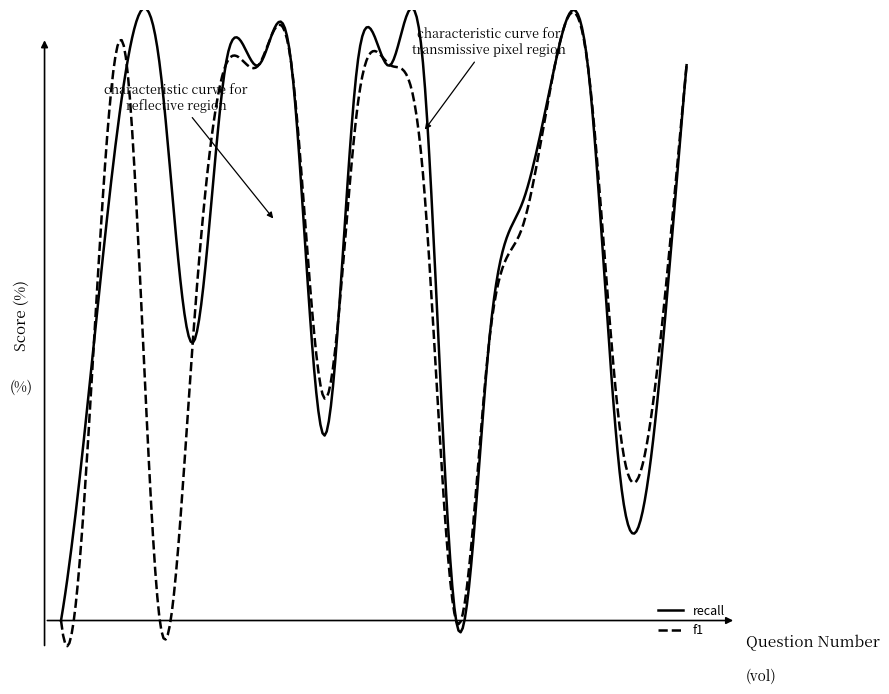

Does the chart display data point markers on the line(s)?

No